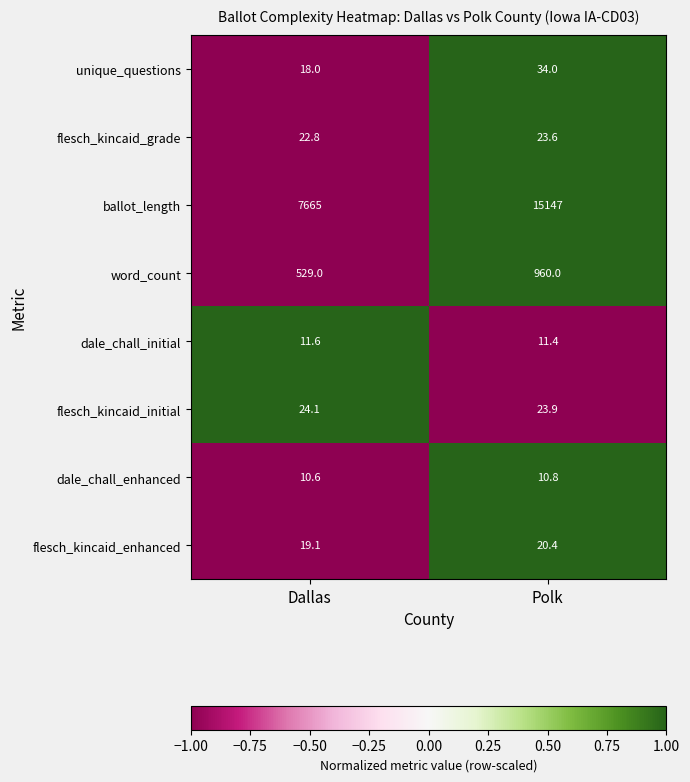

Is it true that dale_chall_initial equals 8.0 at Dallas?

False